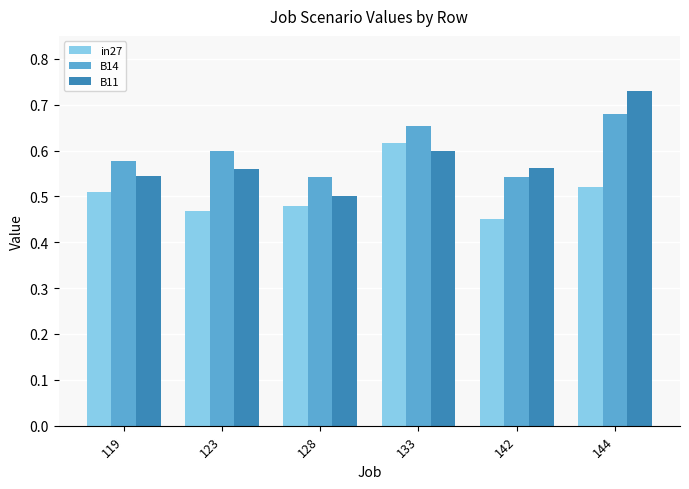

At which category does the chart reach its minimum across all series?

142